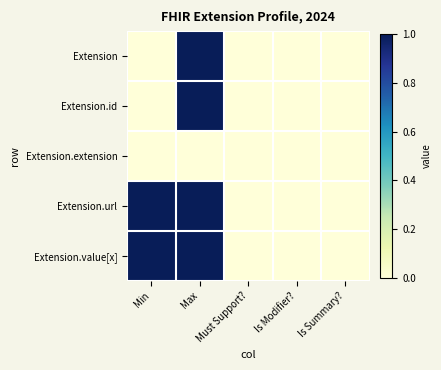

Rank the series at Must Support? from highest to lowest value.

Extension, Extension.id, Extension.extension, Extension.url, Extension.value[x]